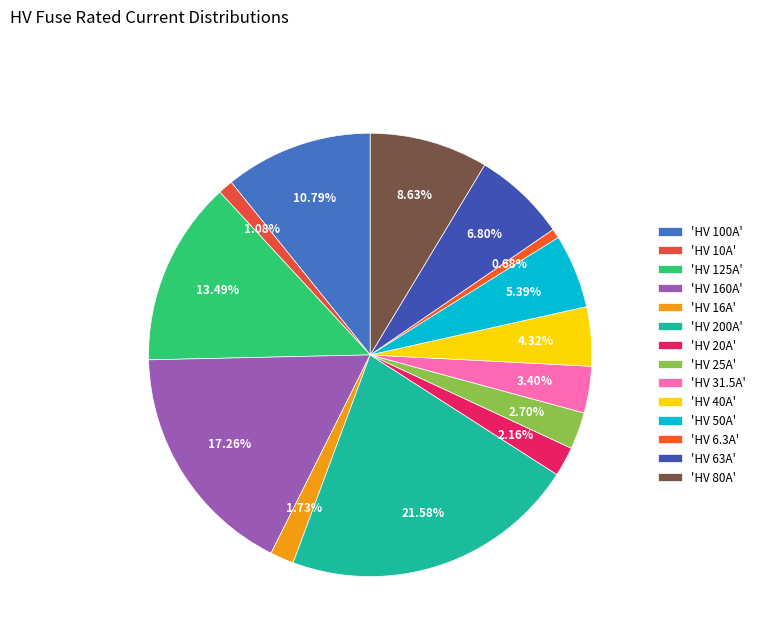

Which slice is the smallest?

HV 6.3A